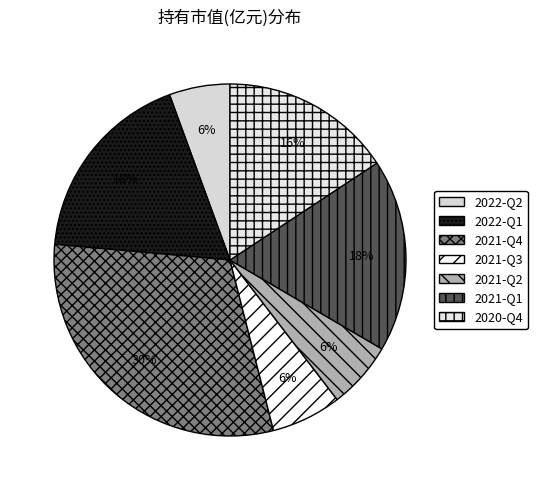

Approximately how many times larger is the value at 2021-Q3 compared to 2020-Q4?

0.4